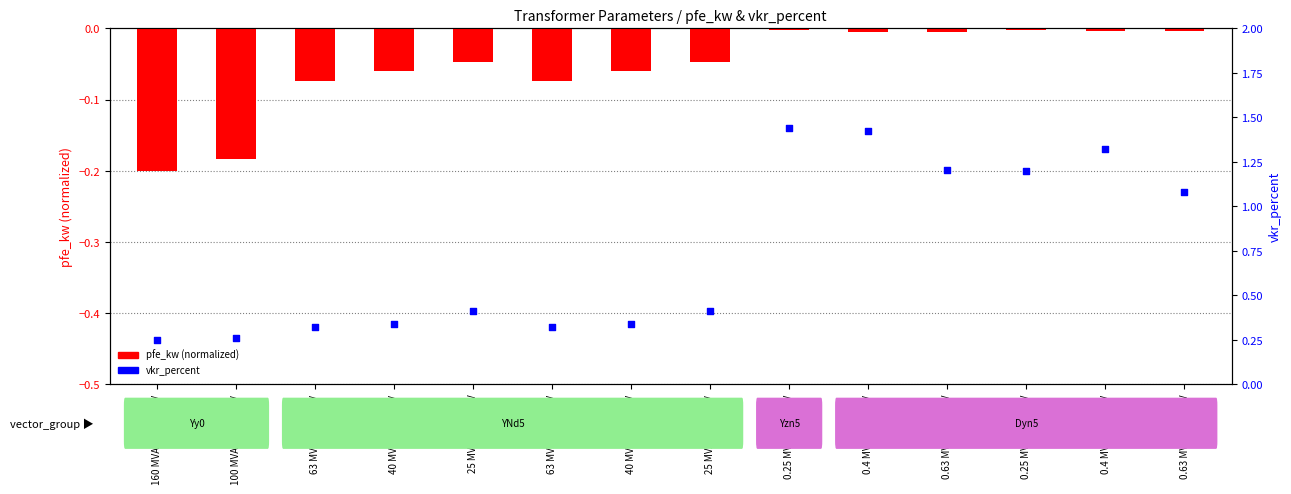

Which series has the largest total across all categories?

vkr_percent